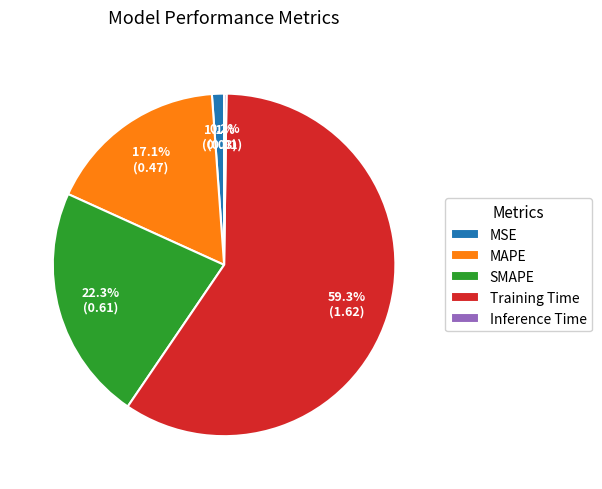

The SMAPE slice represents 13% of the pie. True or false?

False